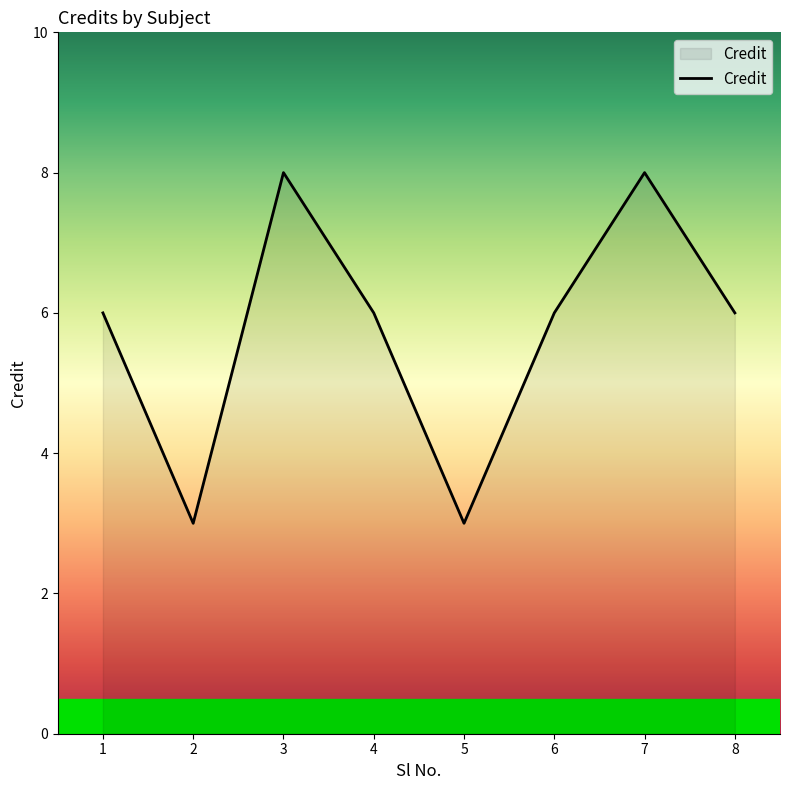

How many categories are shown in the chart?

8